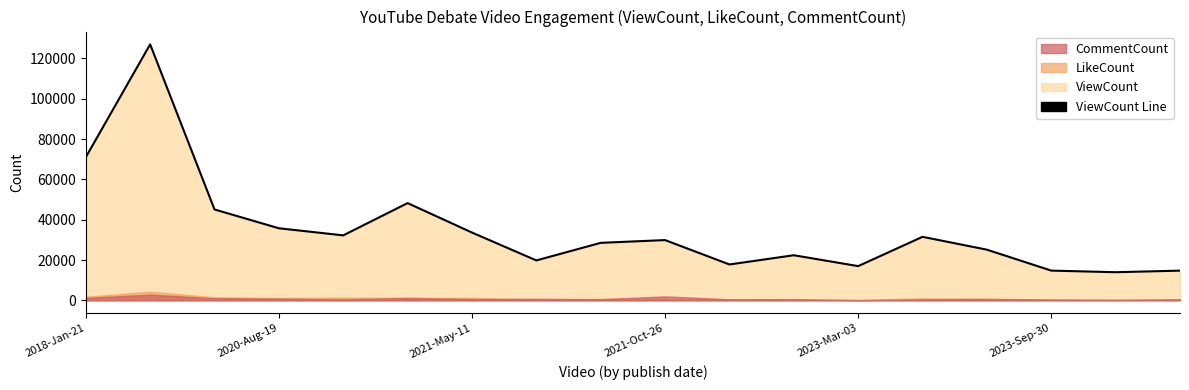

How many values are below 29882?

9